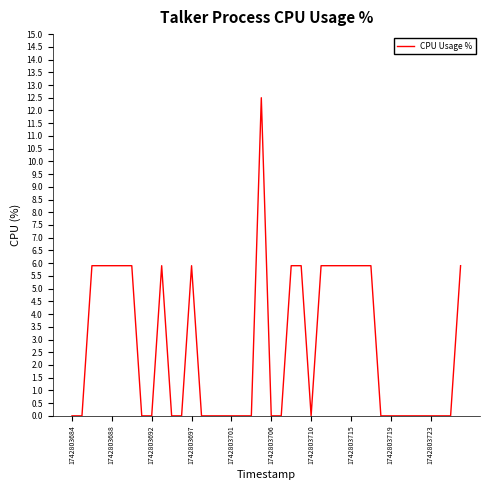

Does the chart have visible grid lines?

No